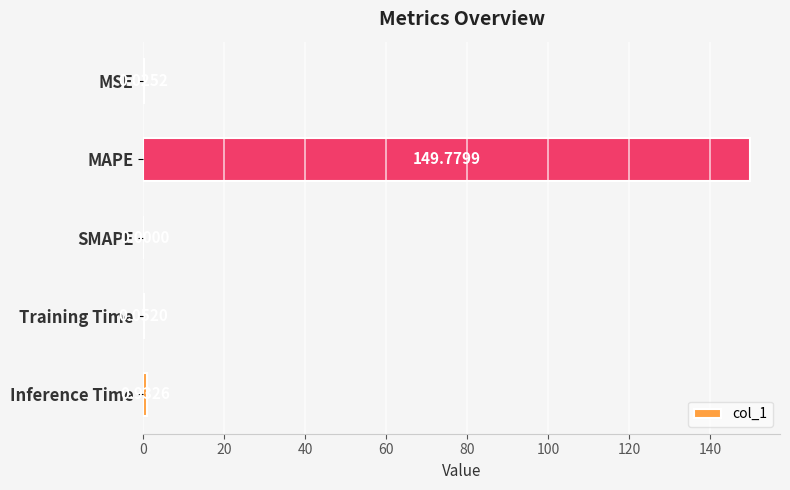

Which label corresponds to the largest value in the chart?

MAPE